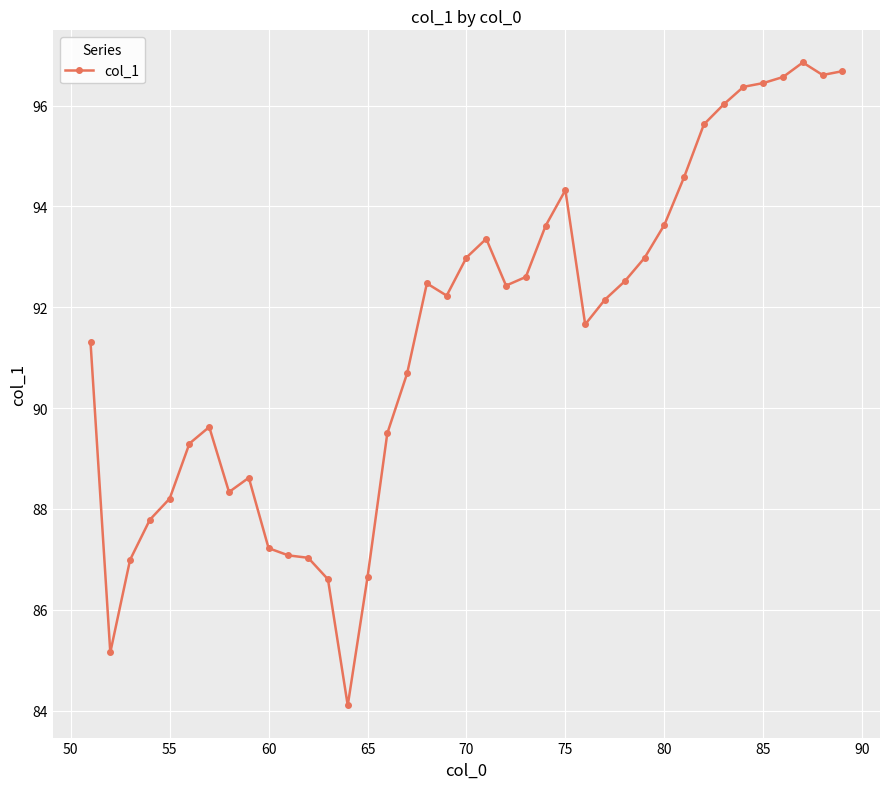

True or false: the data has more than 1 interior local peaks.

True